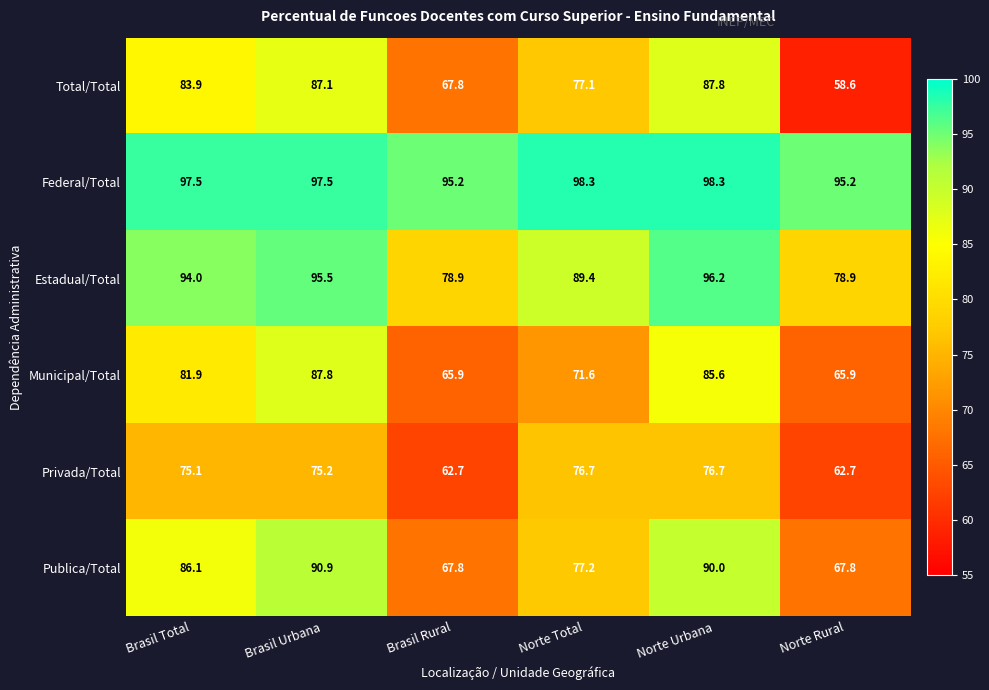

How many data points in Publica/Total are less than 86?

3